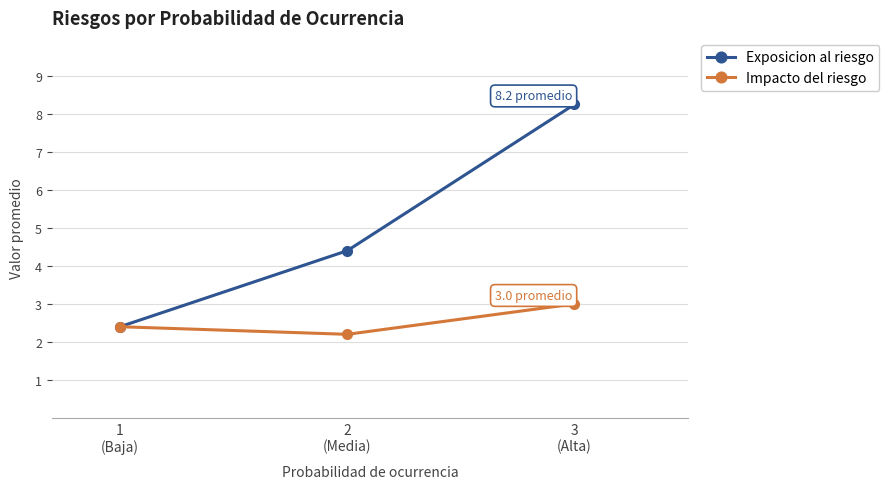

Which series has the largest total across all categories?

Exposicion al riesgo